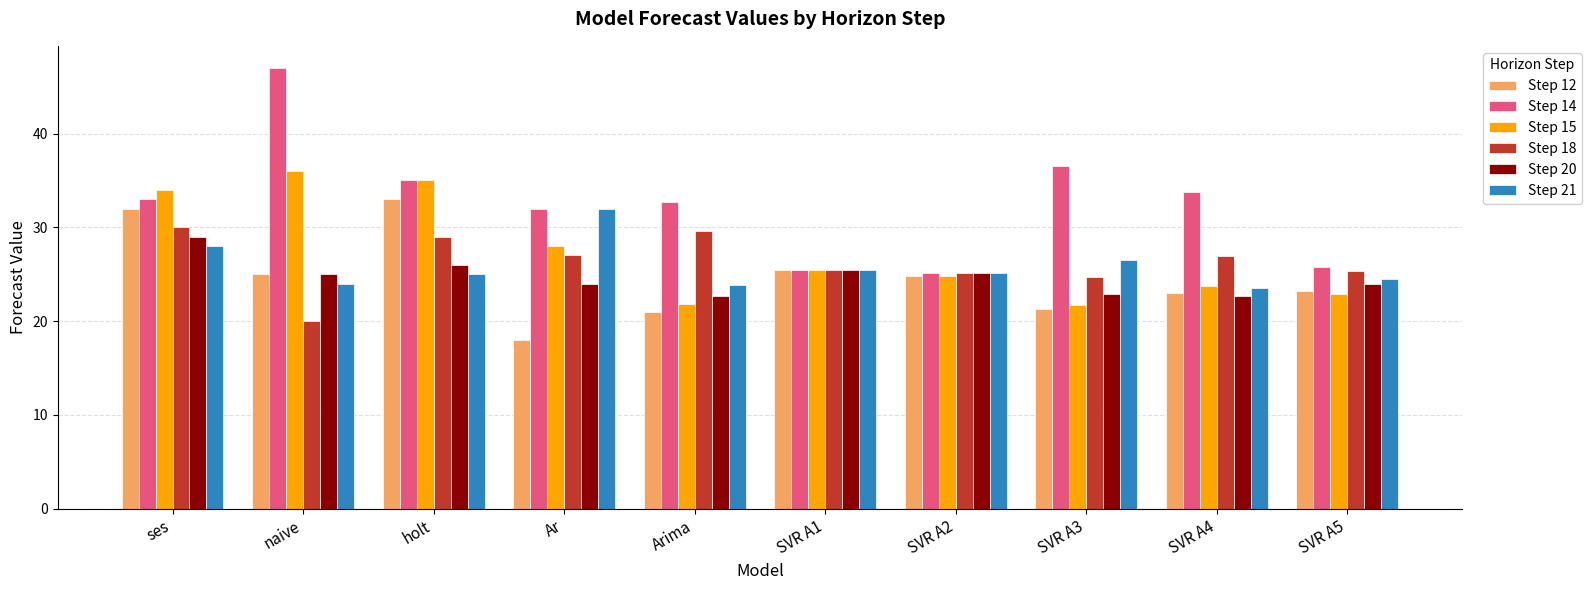

Which series changed the most between SVR A3 and SVR A5?

Step 14